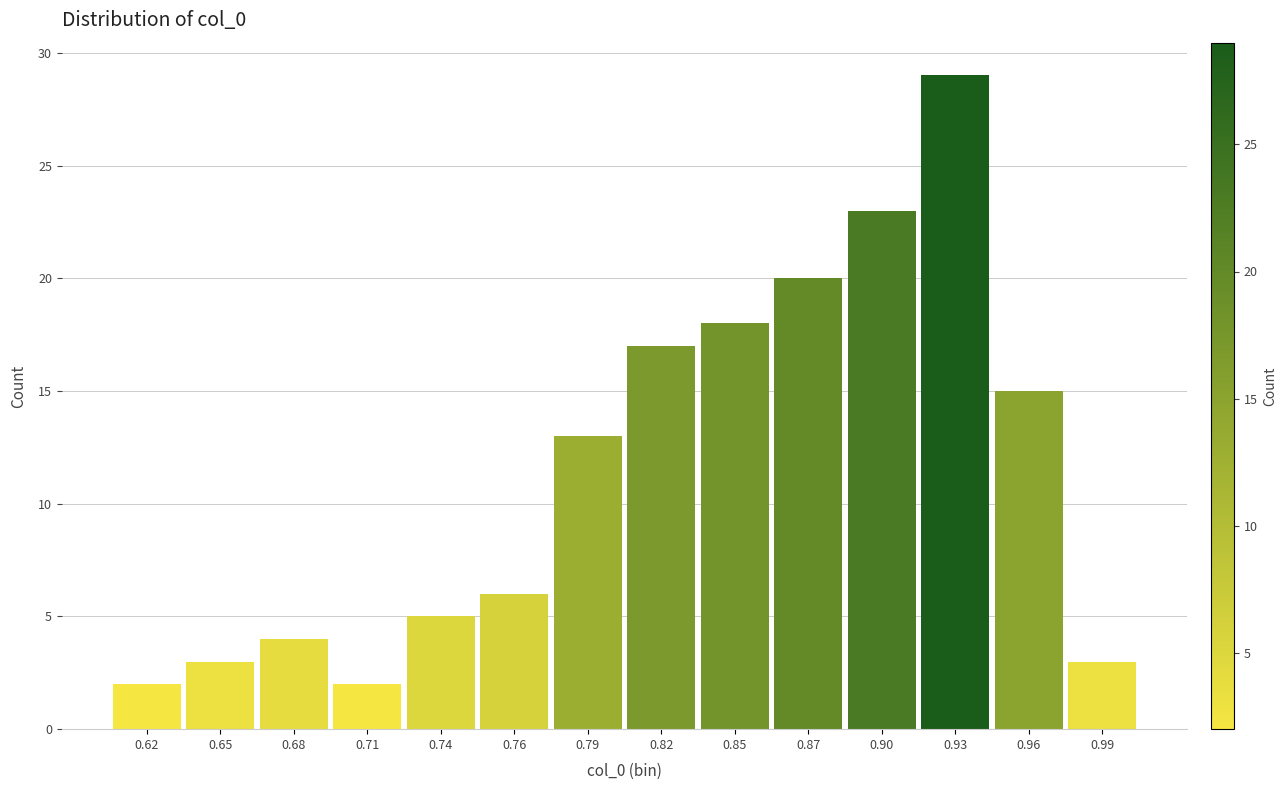

Reading left to right, list all the values displayed in this chart.

2	3	4	2	5	6	13	17	18	20	23	29	15	3